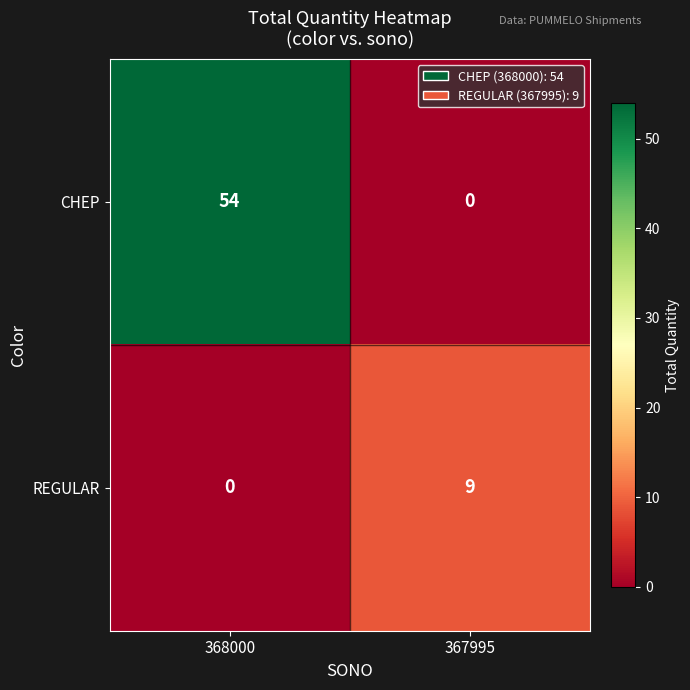

What is the sum of the CHEP values at 367995 and 368000?

54